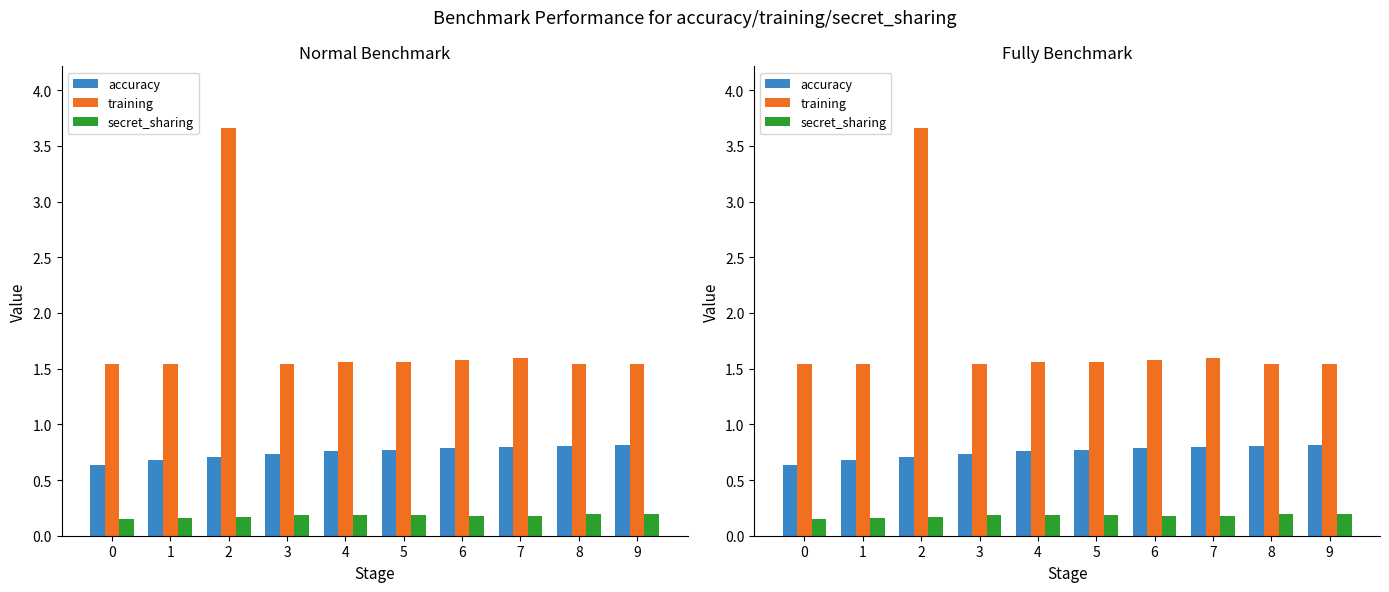

How many categories are shown in the chart?

10